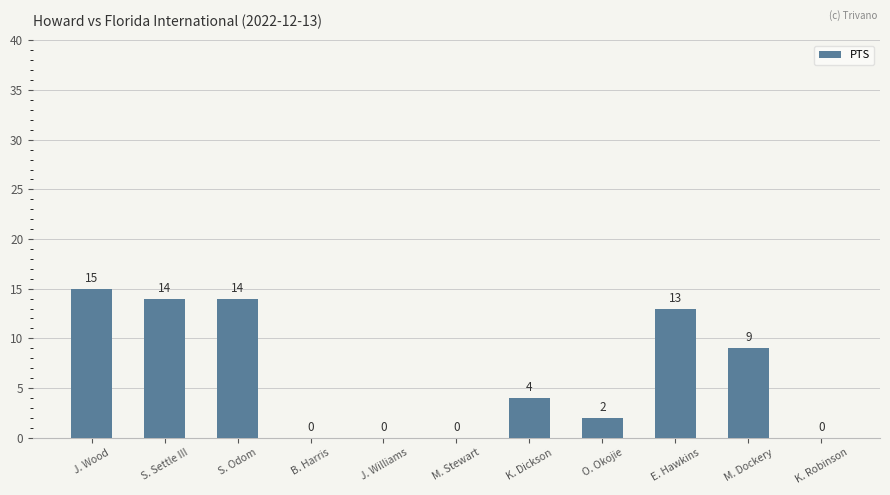

Which has a higher value, M. Stewart or J. Wood?

J. Wood